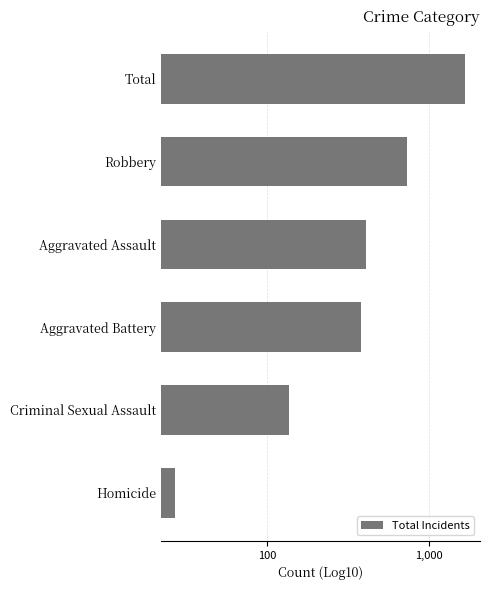

What is the change in value from Homicide to Aggravated Assault?

+379